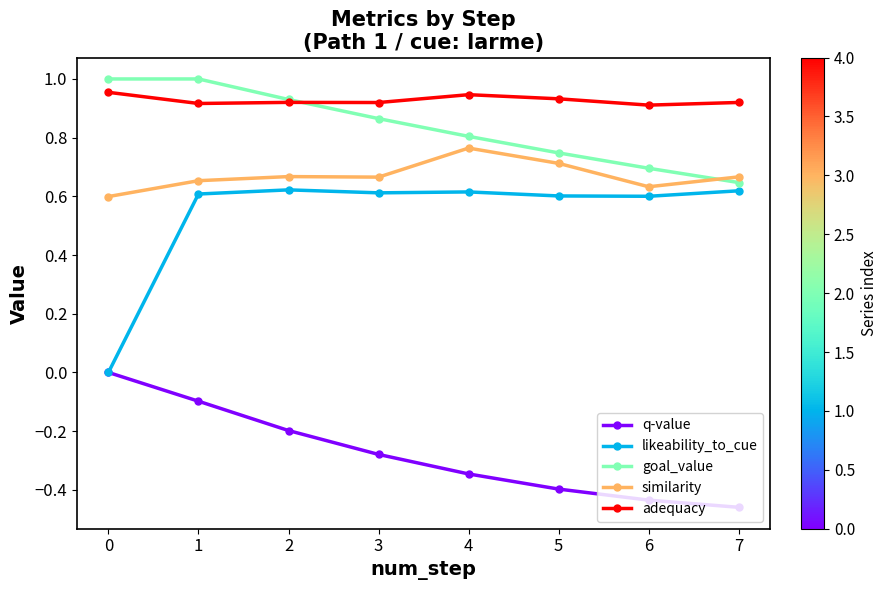

The value of q-value at 1 is -0.1. True or false?

True